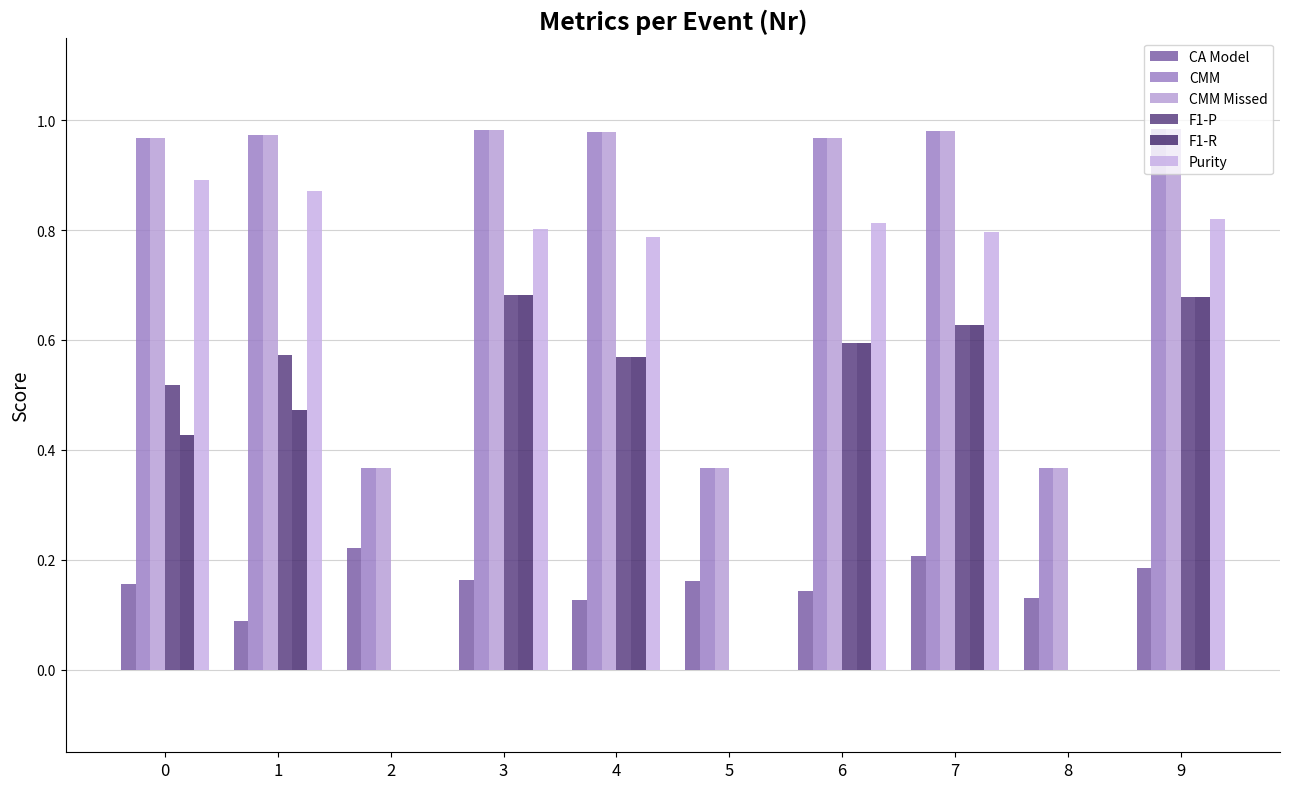

How many distinct data groups are displayed?

6